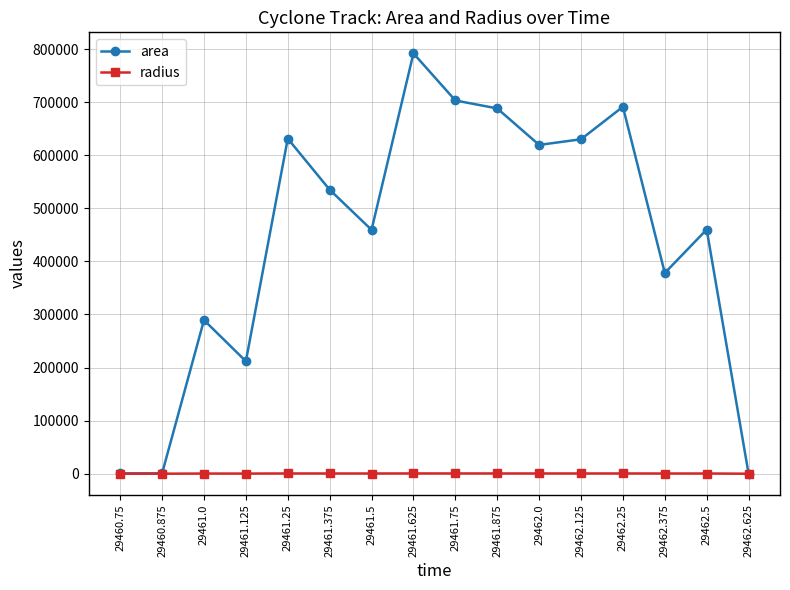

What are all the series names shown in the legend?

area, radius